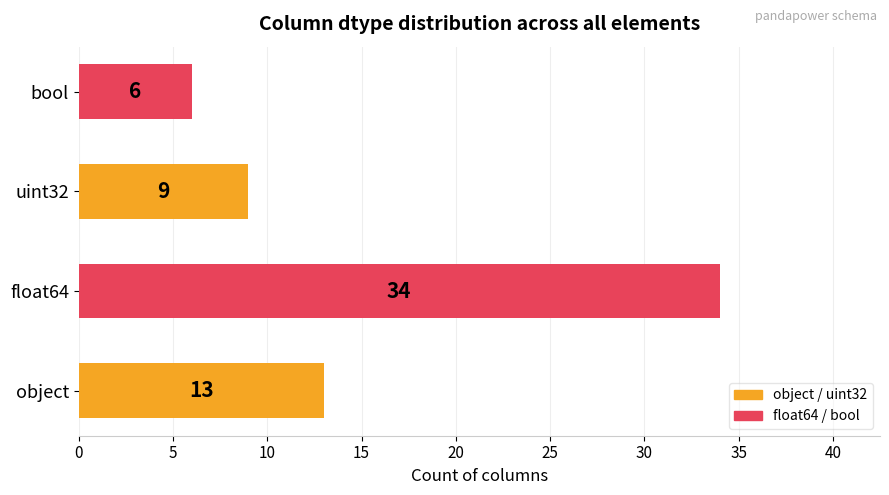

Reading bottom to top, list all the values displayed in this chart.

13	34	9	6